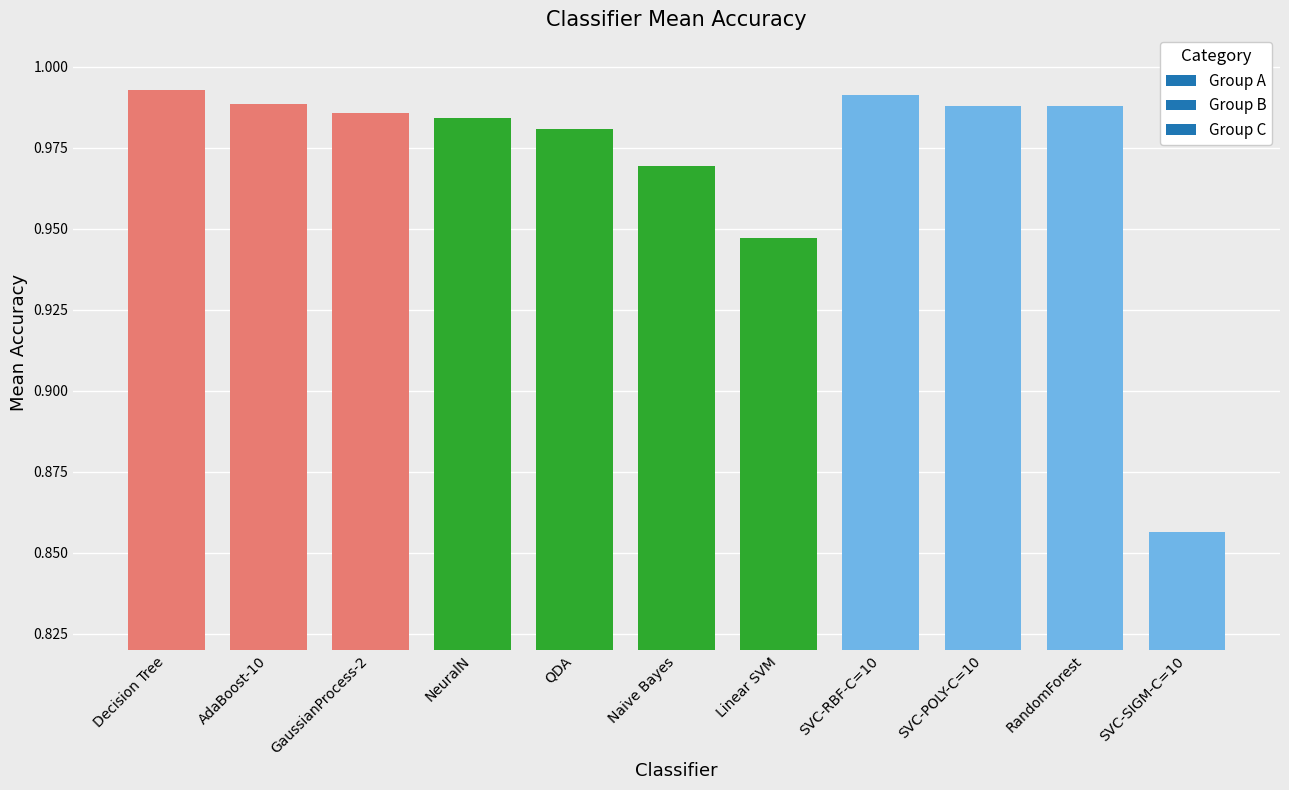

Between SVC-RBF-C=10 and Linear SVM, which is larger?

SVC-RBF-C=10